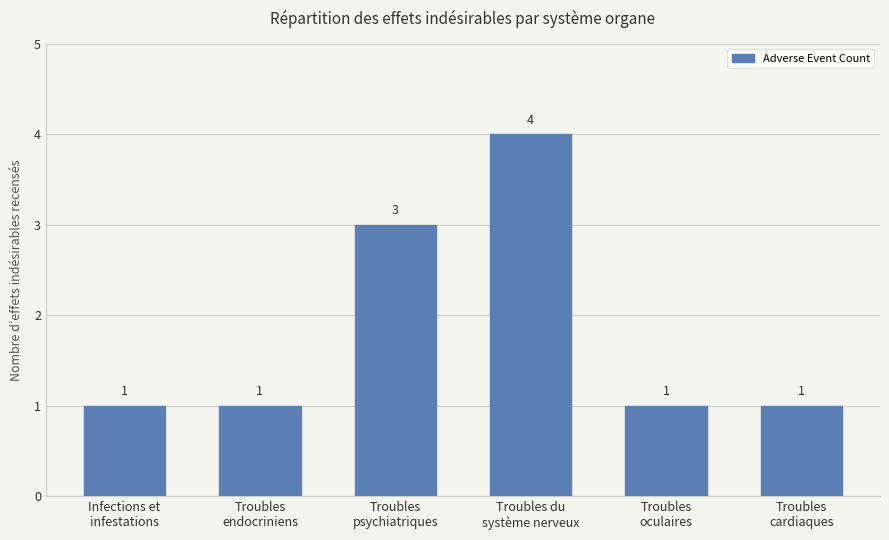

What is the value of the 2nd bar from the left?

1